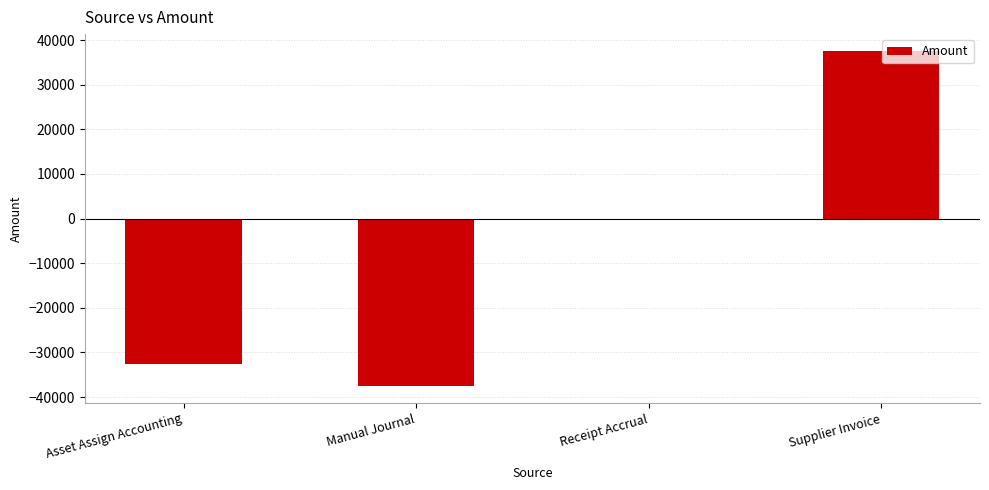

What is the change in value from Asset Assign Accounting to Receipt Accrual?

+32494.6